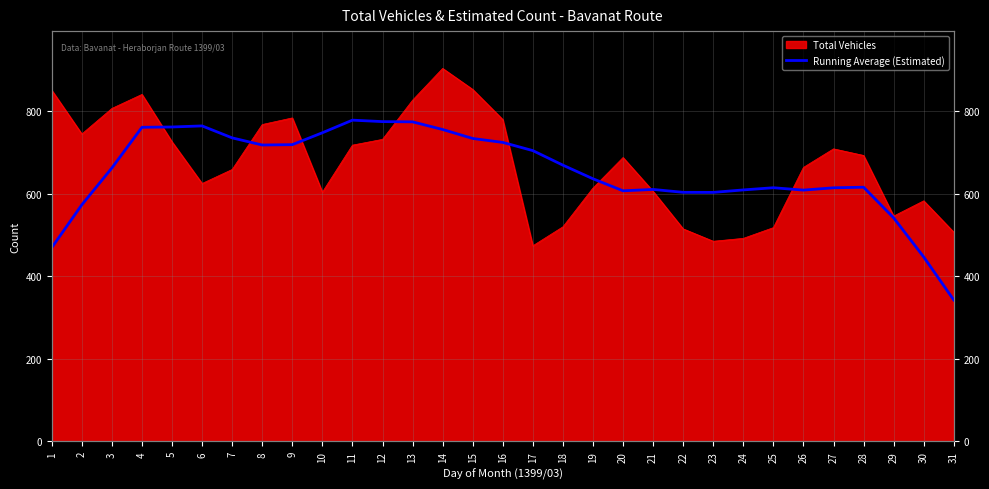

Is it true that the value at 6 is 486.7?

False